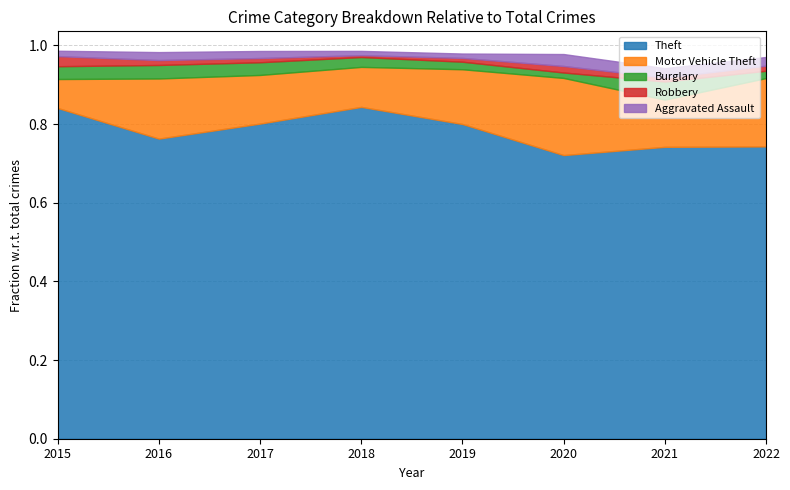

Is it true that Theft equals 0.5 at 2020?

False